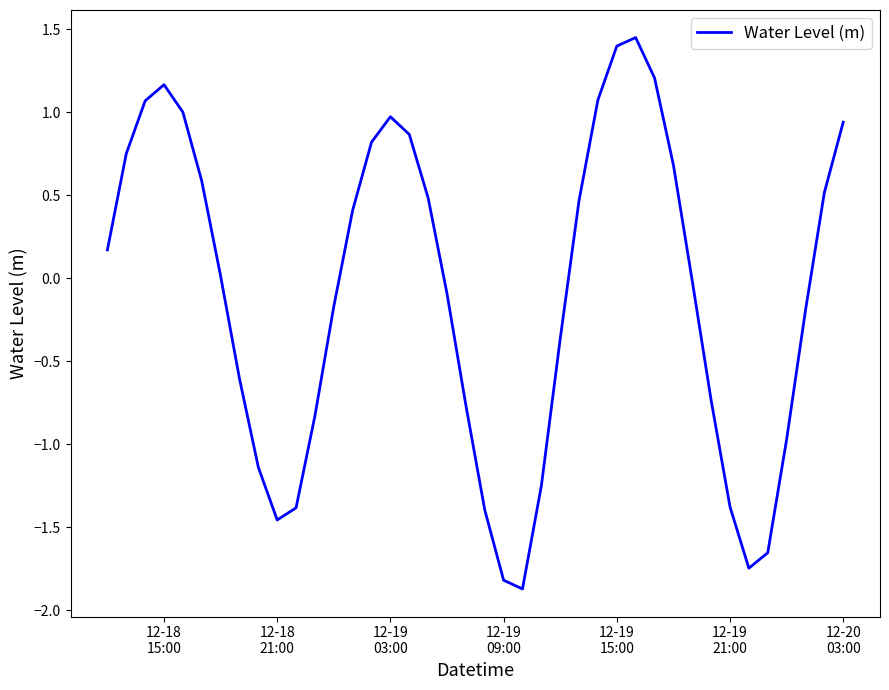

What is the difference between the maximum and minimum values?

3.3